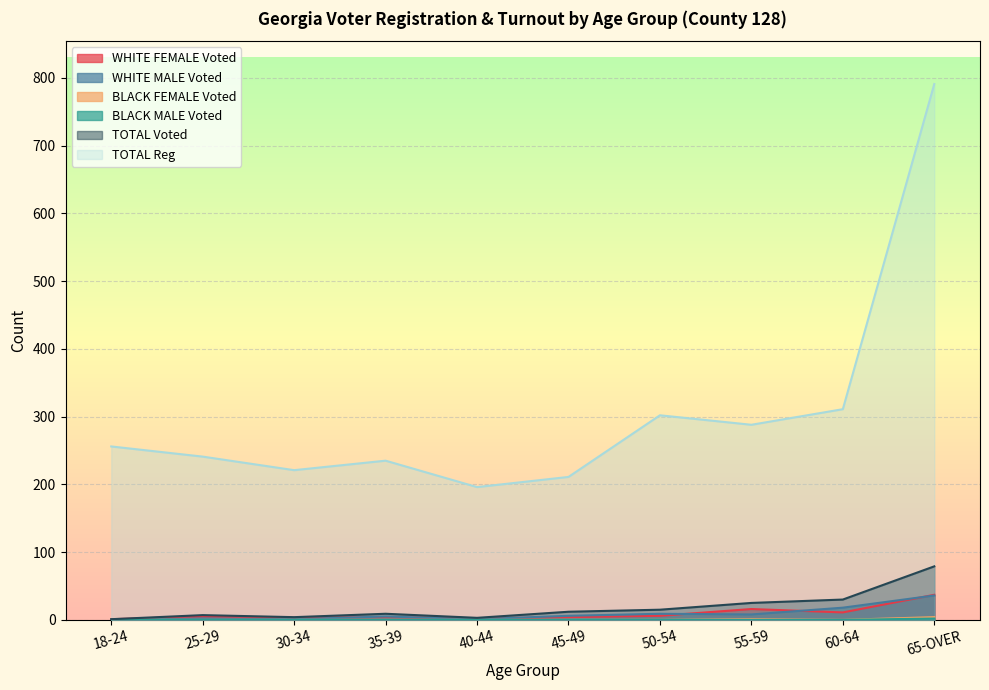

At which label does BLACK MALE Voted reach its minimum?

18-24